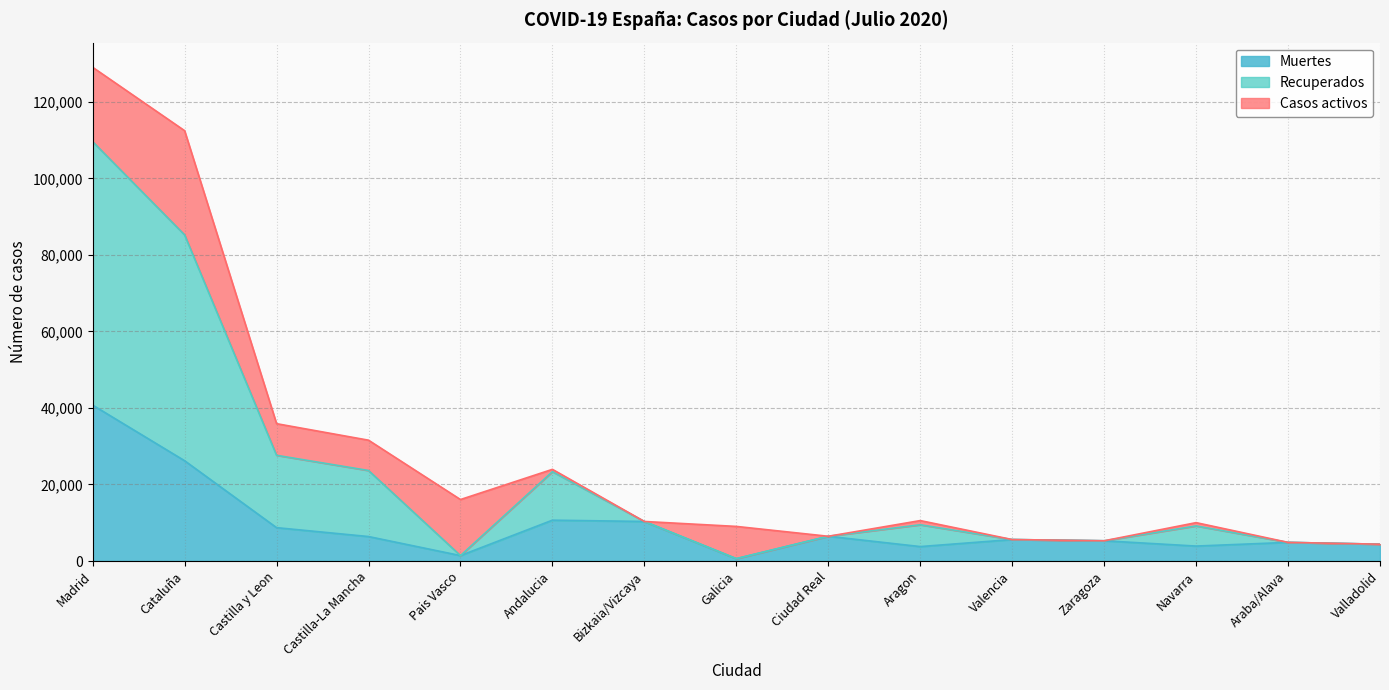

True or false: Recuperados and Muertes intersect in this chart.

False